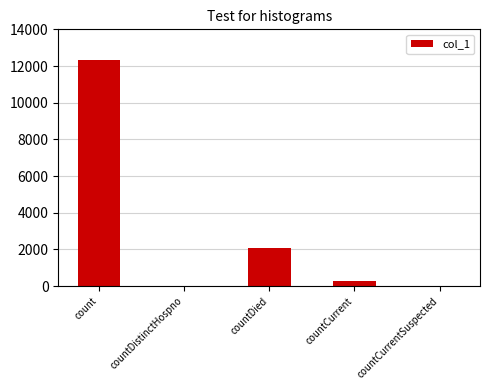

What is the sum of all values?

14636